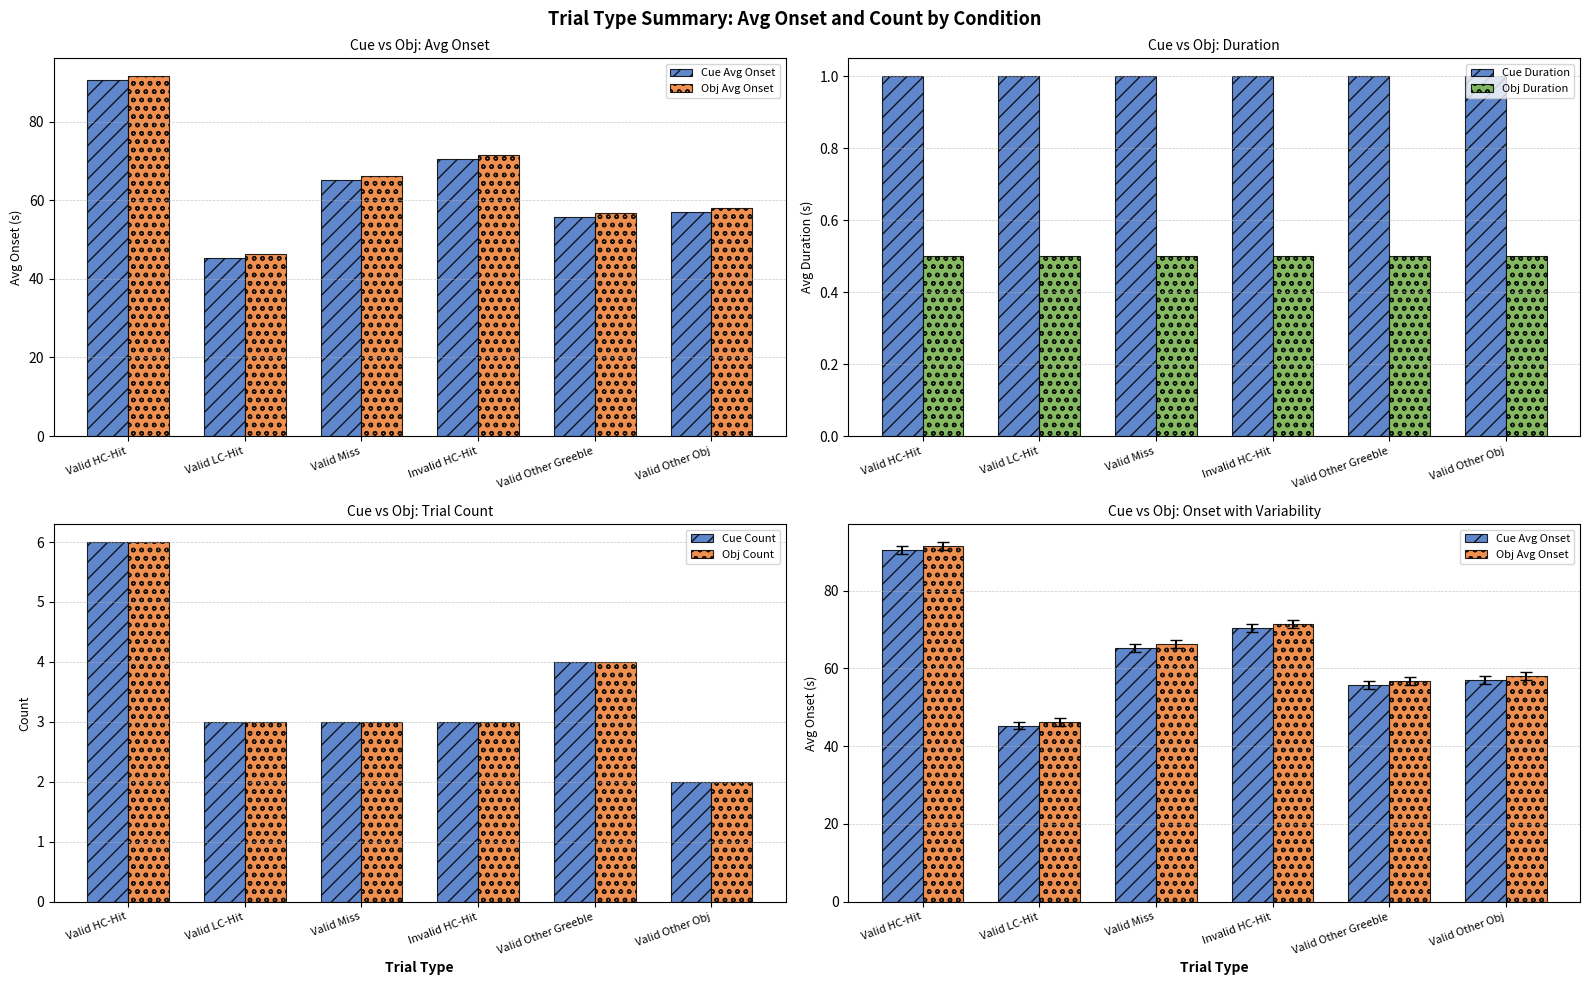

How many categories are shown in the chart?

6